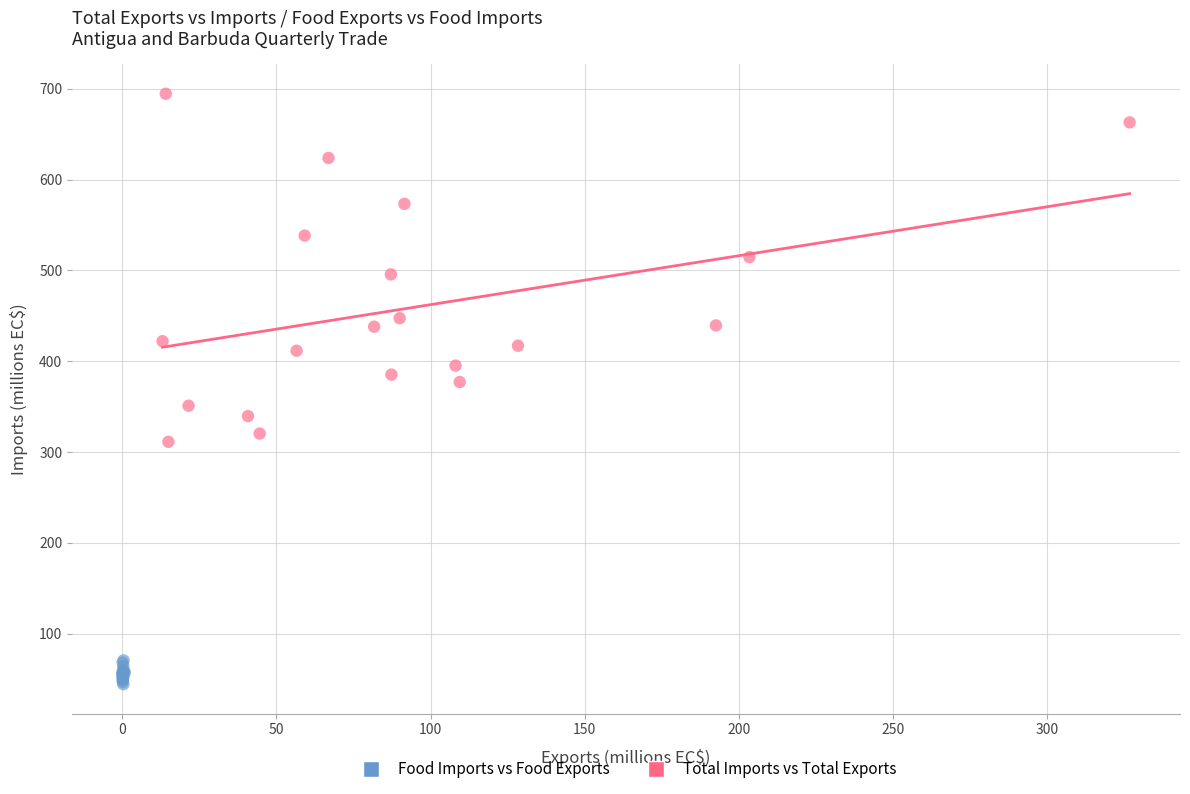

Which series has the widest spread of Y values?

Total Imports vs Total Exports